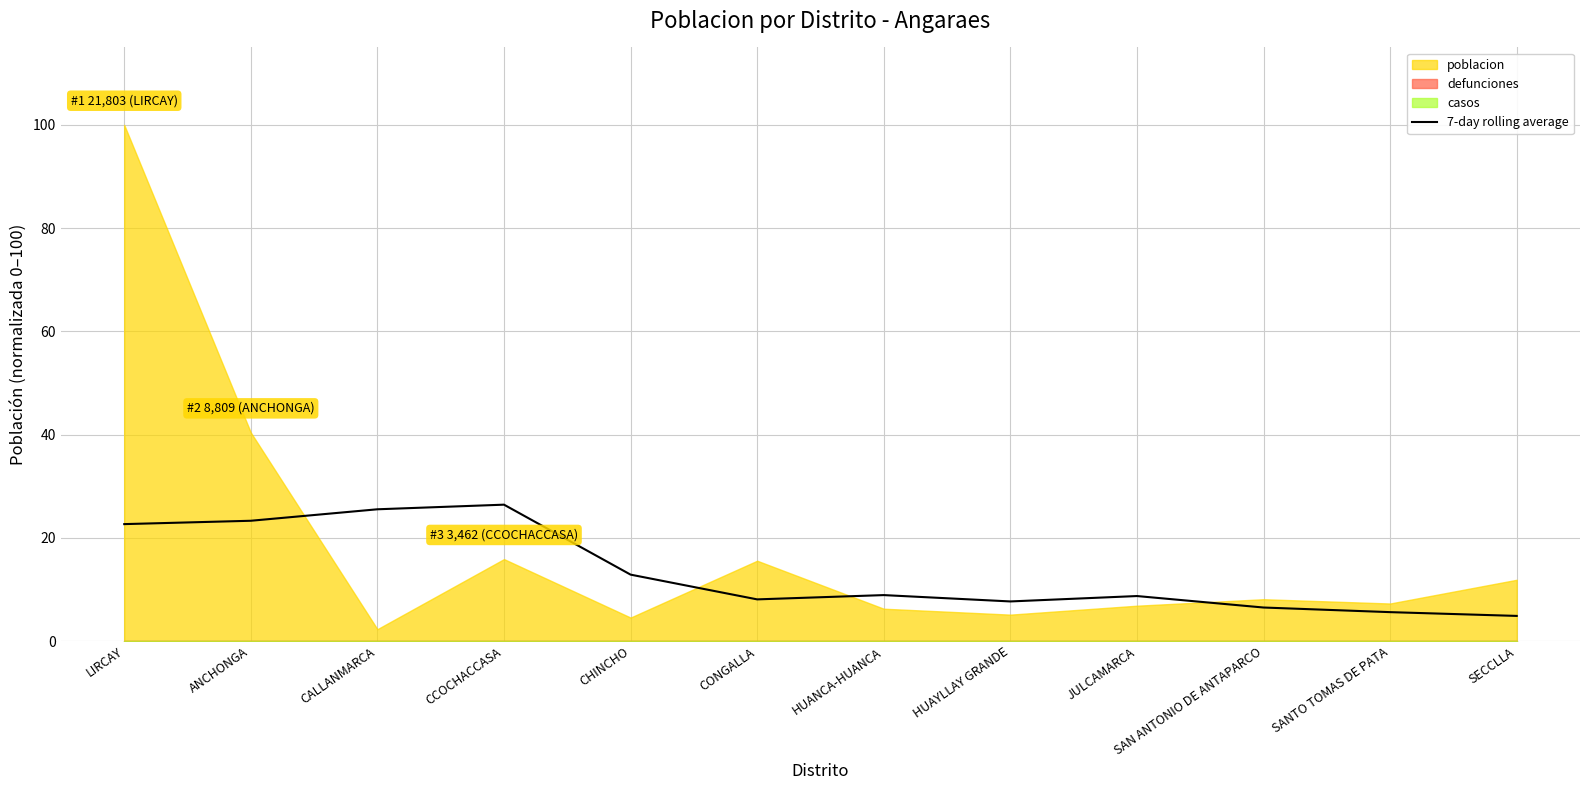

True or false: 7-day rolling average has a value of 7.7 at HUAYLLAY GRANDE.

True